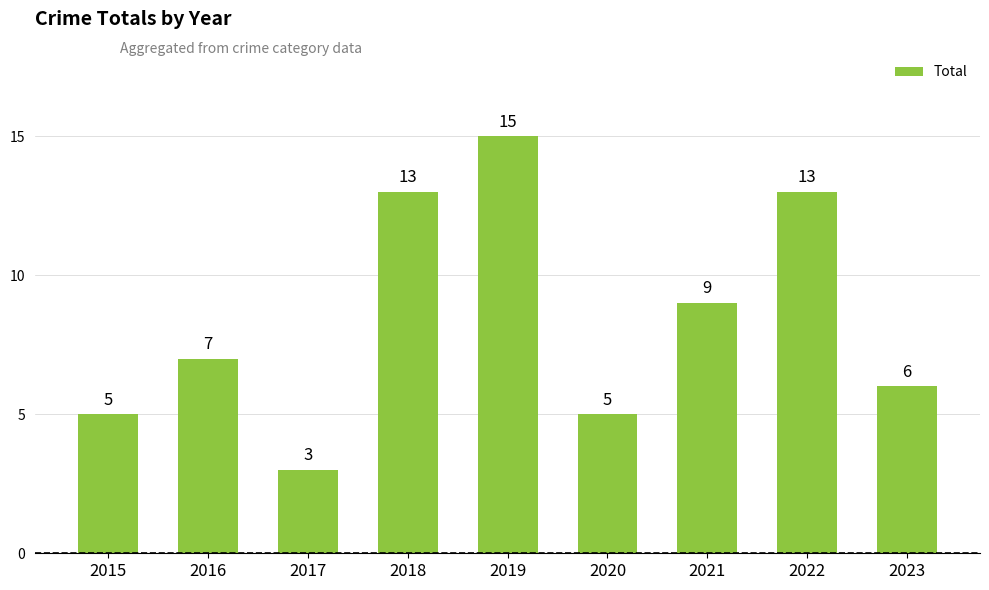

What is the difference between the second highest and second lowest values?

8